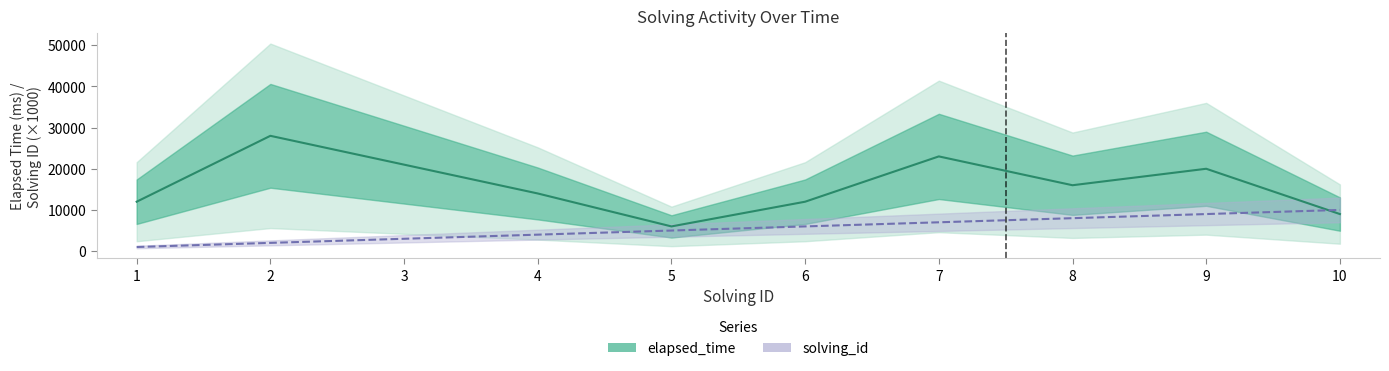

True or false: elapsed_time has more than 0 points higher than both neighbors.

True